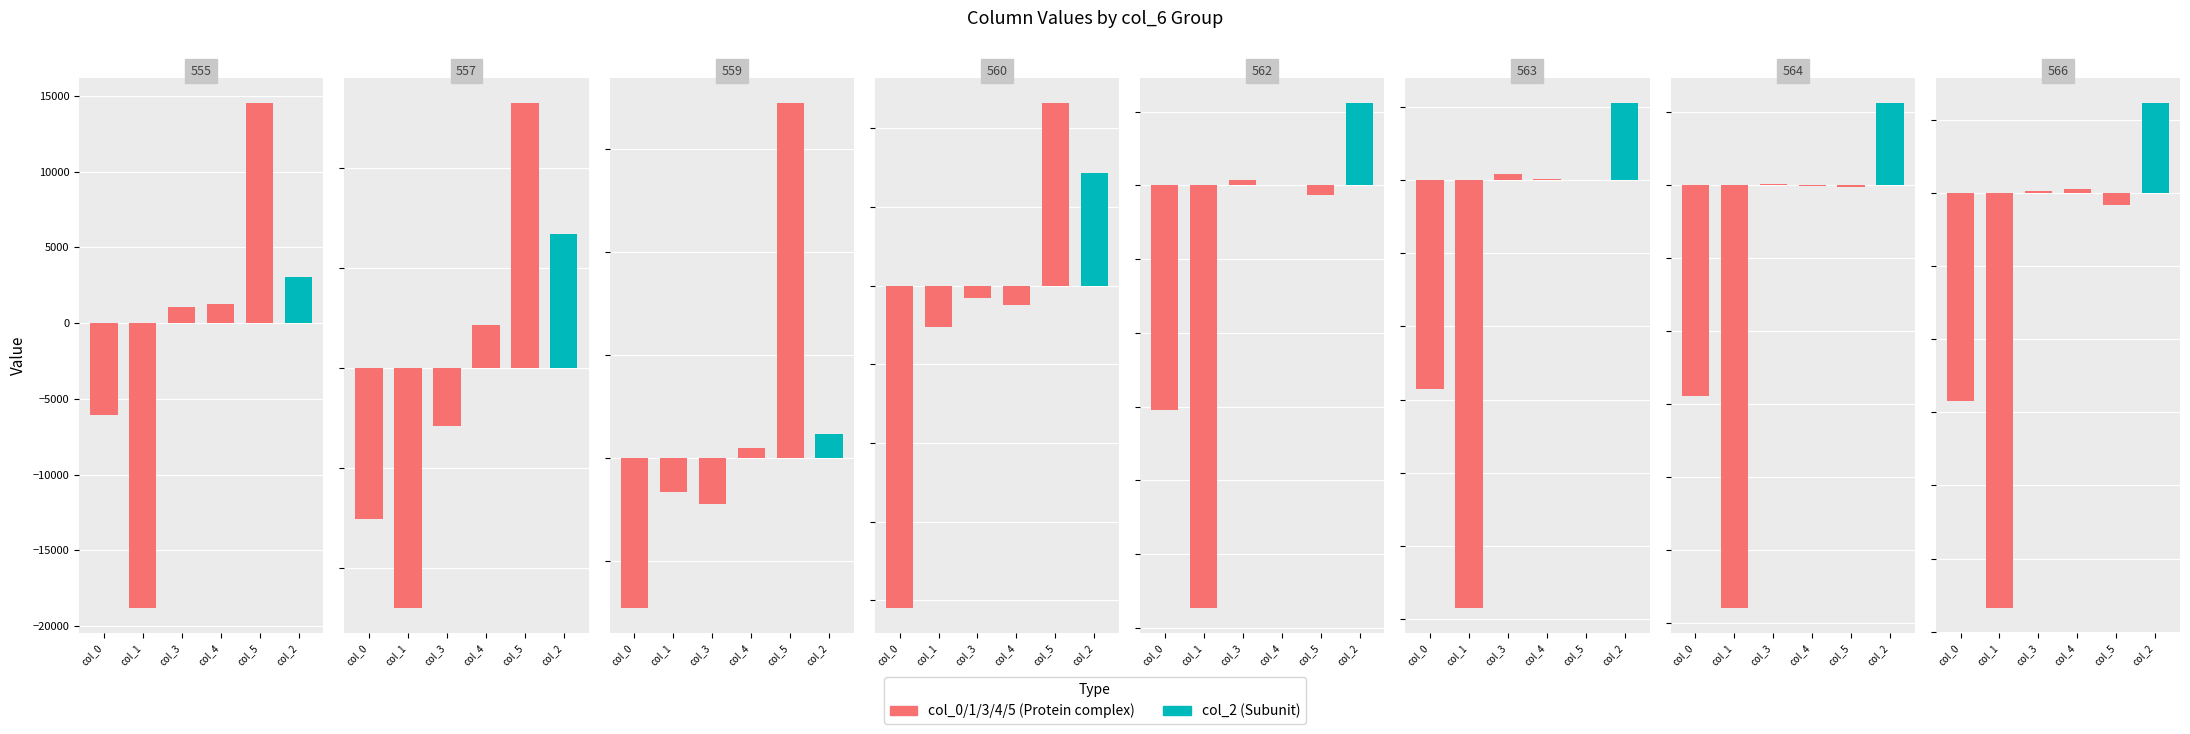

How many values in the col_5 series exceed -10?

8